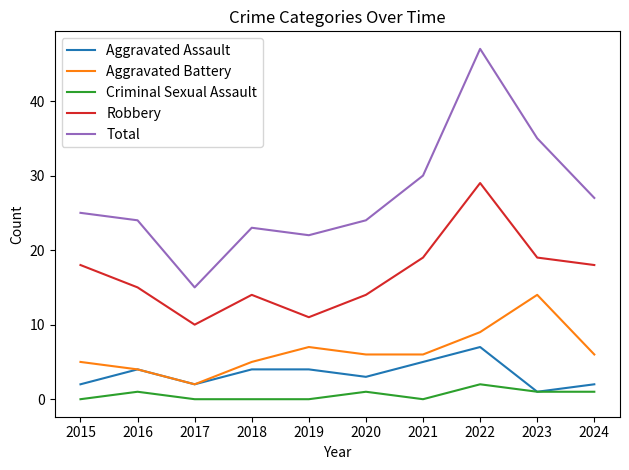

Where is Total nearest to the value 31?

2021